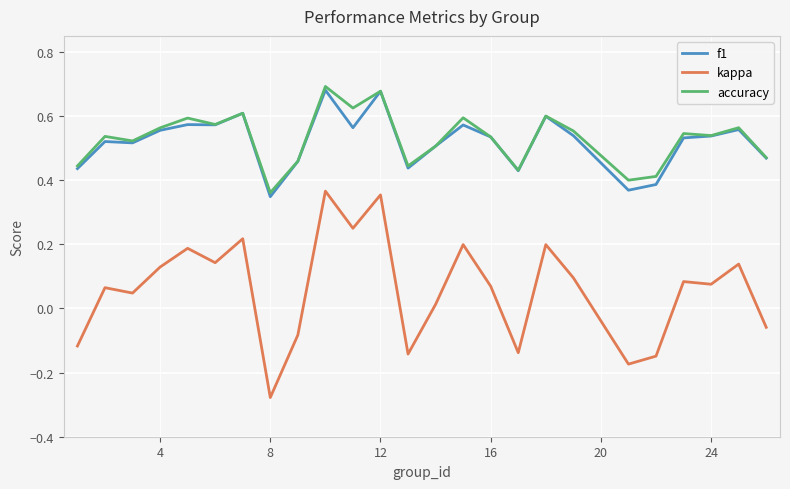

True or false: kappa and f1 cross at least once.

False